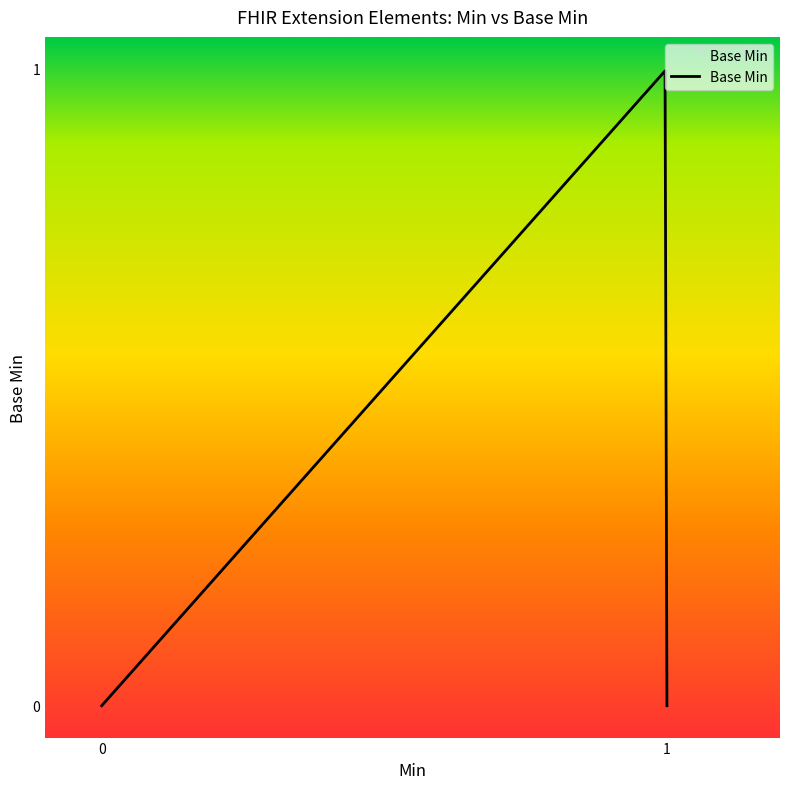

Is this an area chart (filled region under the line)?

Yes